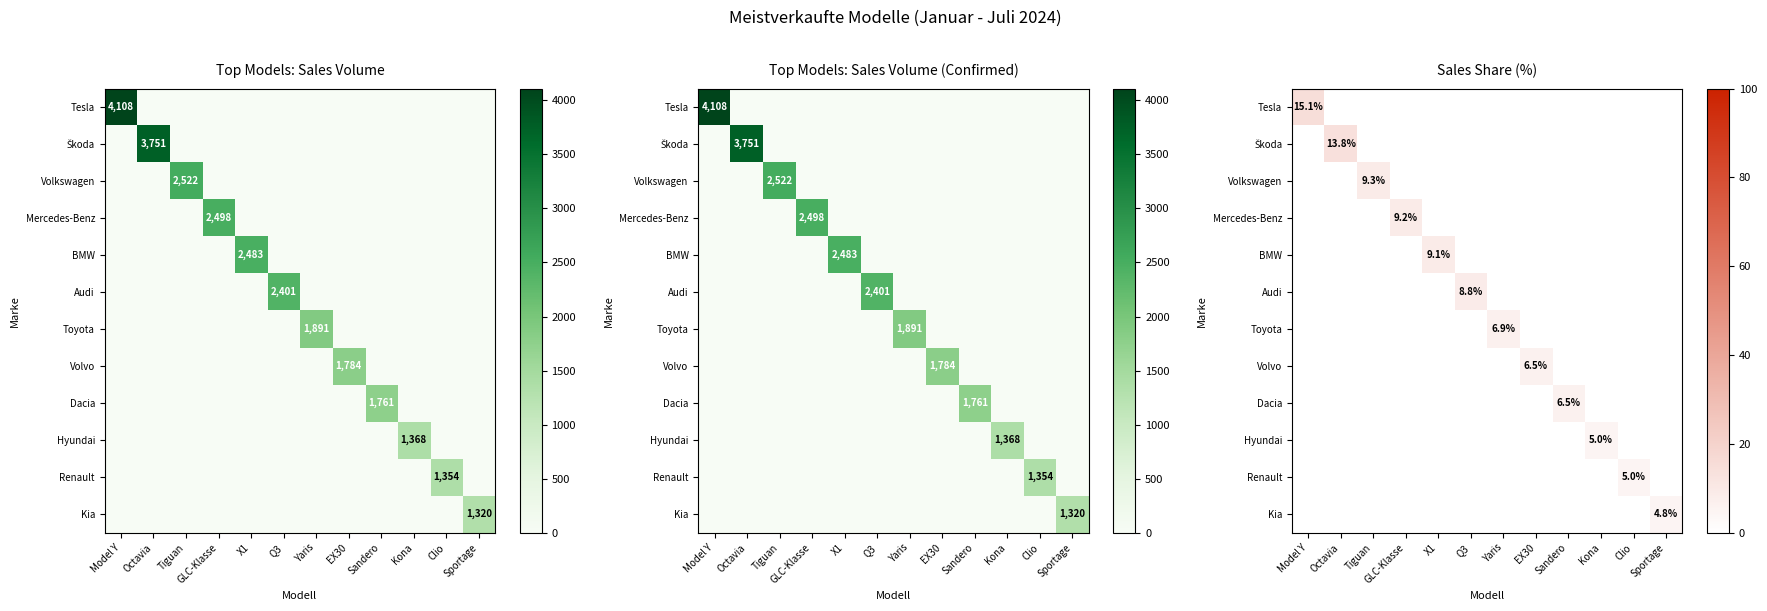

At which label is Hyundai closest to 2?

Model Y